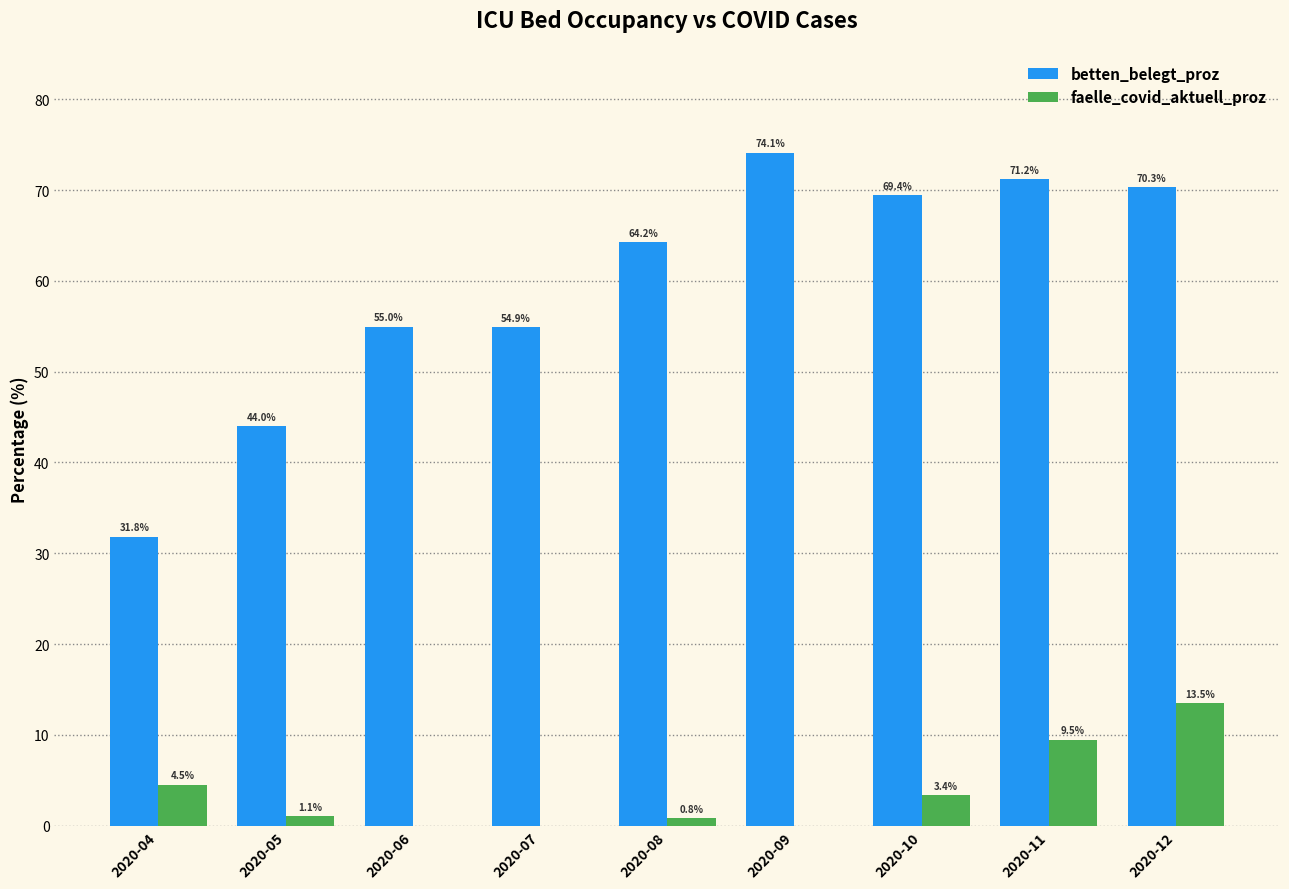

What is the sum of all betten_belegt_proz values?

534.9